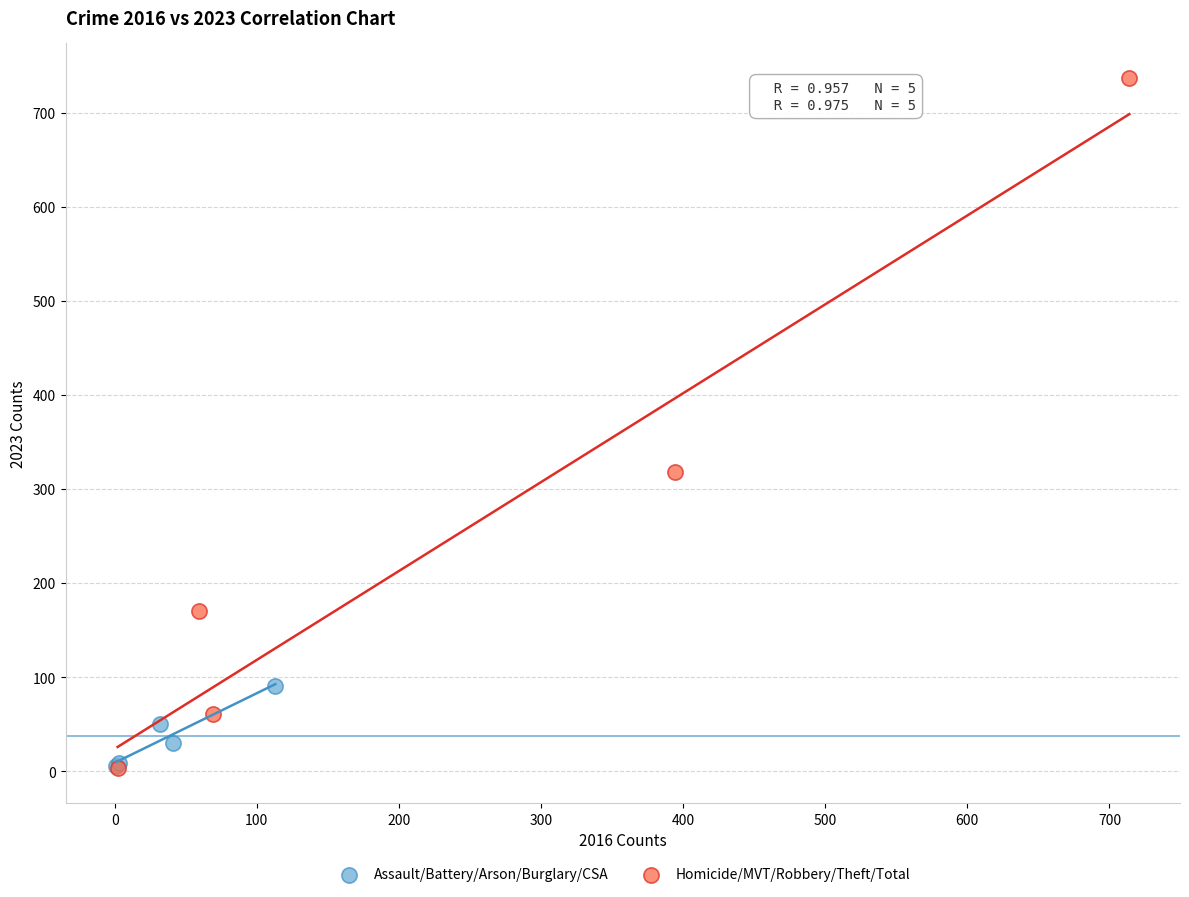

Which series contains the highest Y value?

Homicide/MVT/Robbery/Theft/Total